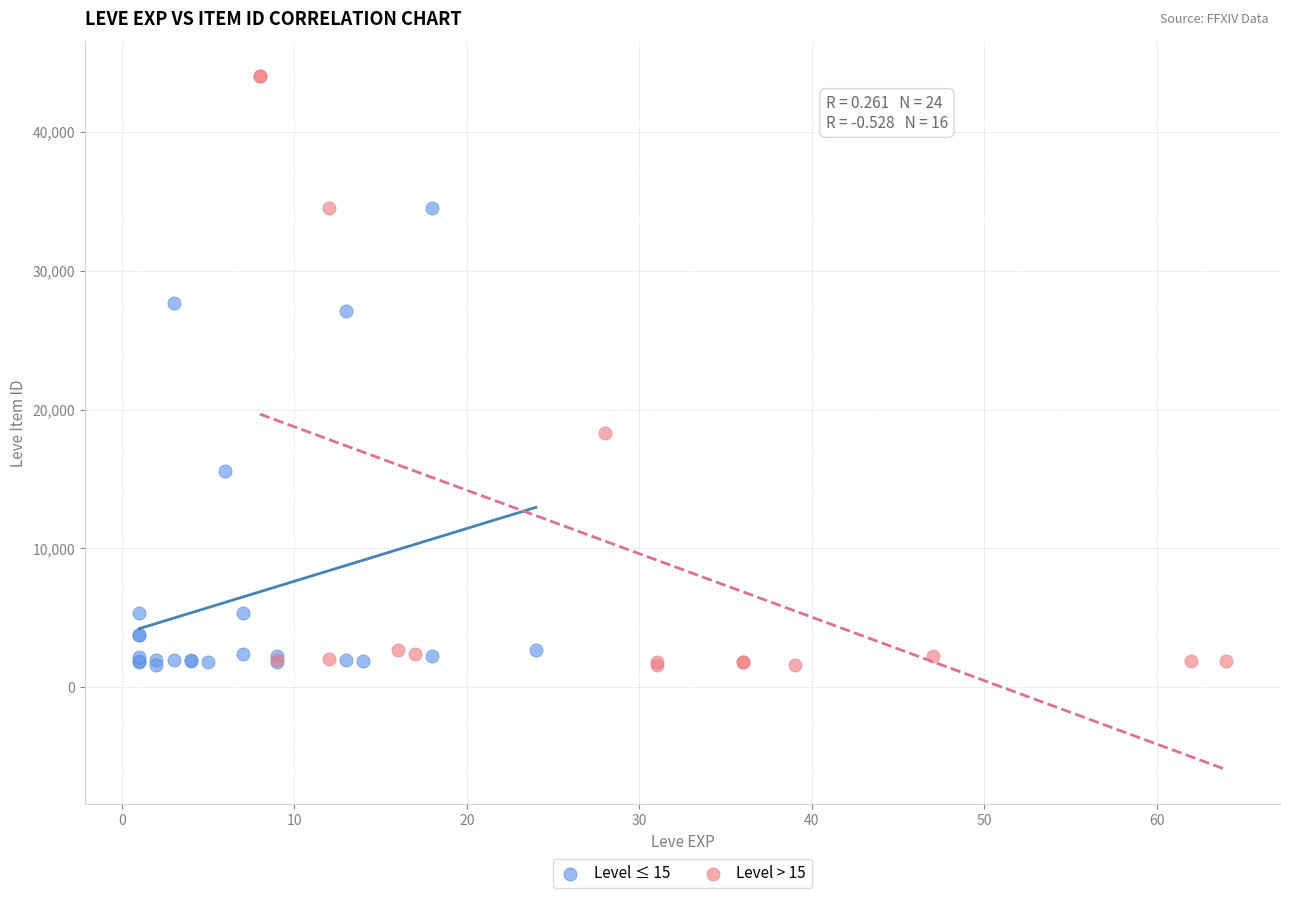

Which series reaches the maximum Y coordinate?

Level > 15